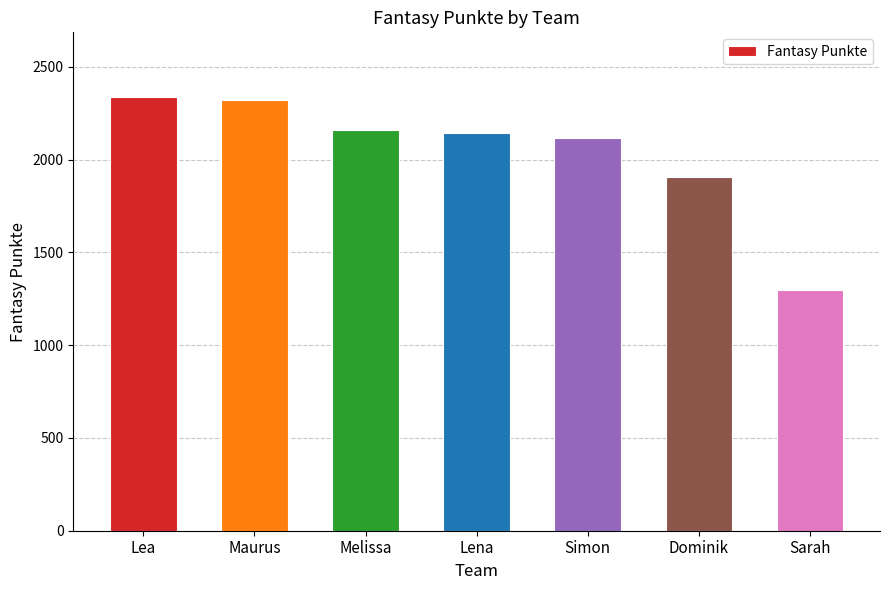

The chart shows a value of 498 at Maurus. True or false?

False